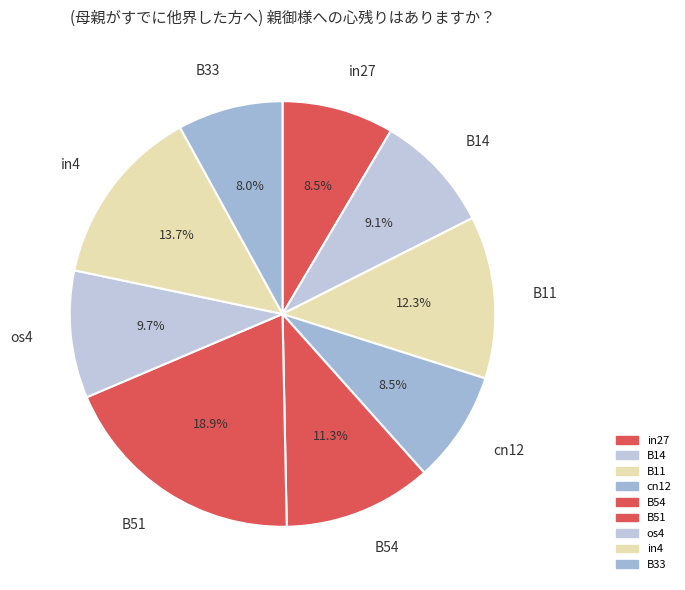

Is the sum of cn12 and os4 greater than half?

No